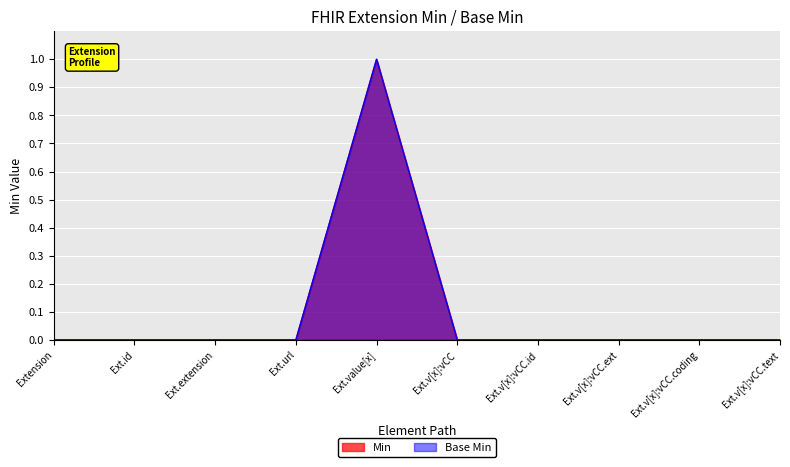

What is the label of the 2nd point from the right?

Ext.v[x]:vCC.coding